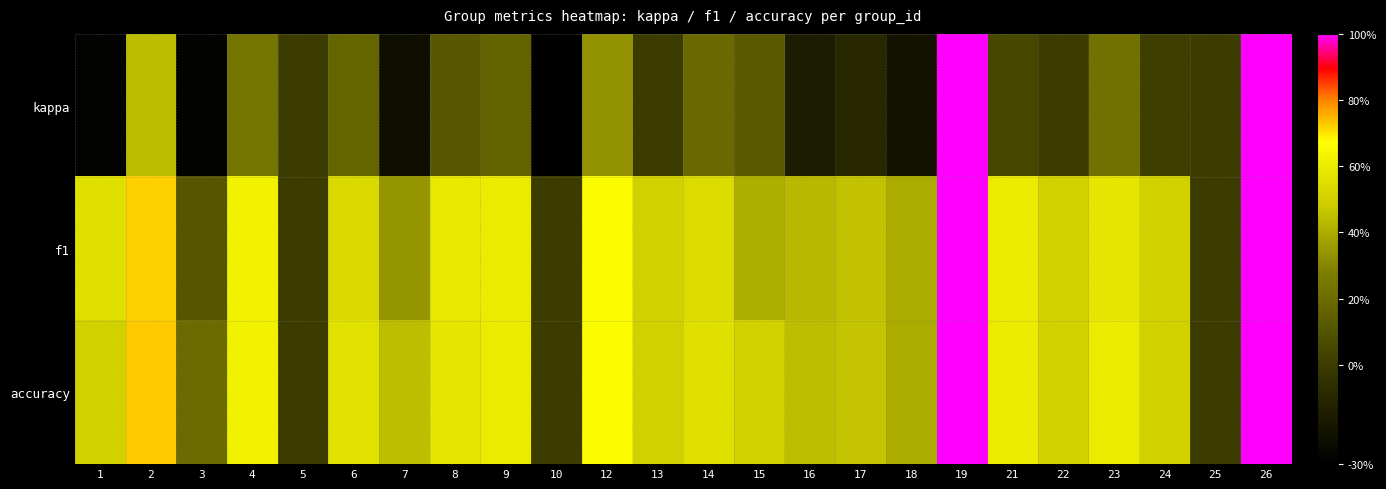

Reading right to left, what are all the values shown in this chart?

kappa: 26=1.0	25=0.0	24=0.0	23=0.2	22=0.0	21=0.0	19=1.0	18=-0.2	17=-0.1	16=-0.2	15=0.1	14=0.2	13=0.0	12=0.3	10=-1.0	9=0.2	8=0.1	7=-0.2	6=0.2	5=0.0	4=0.2	3=-0.3	2=0.4	1=-0.3
f1: 26=1.0	25=0.0	24=0.5	23=0.6	22=0.5	21=0.6	19=1.0	18=0.4	17=0.5	16=0.4	15=0.4	14=0.5	13=0.5	12=0.7	10=0.0	9=0.6	8=0.6	7=0.3	6=0.5	5=0.0	4=0.6	3=0.1	2=0.7	1=0.6
accuracy: 26=1.0	25=0.0	24=0.5	23=0.6	22=0.5	21=0.6	19=1.0	18=0.4	17=0.5	16=0.4	15=0.5	14=0.6	13=0.5	12=0.7	10=0.0	9=0.6	8=0.6	7=0.4	6=0.6	5=0.0	4=0.6	3=0.2	2=0.7	1=0.5